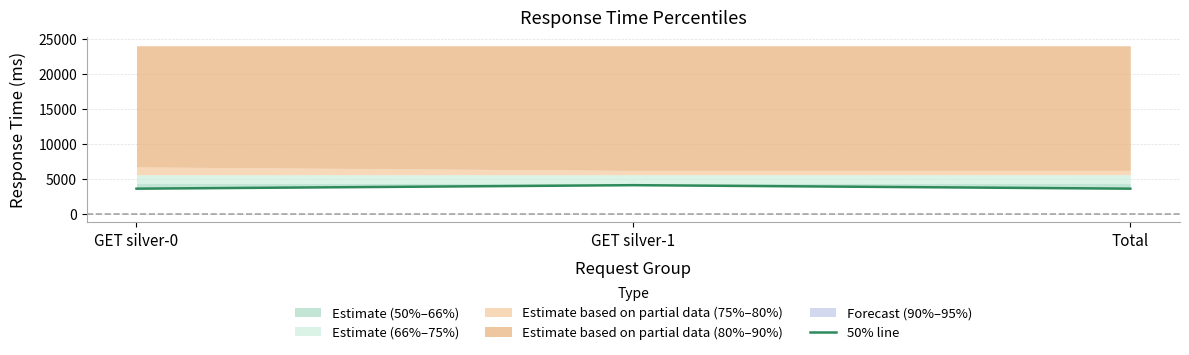

Rank the categories by value from highest to lowest.

GET silver-1, GET silver-0, Total